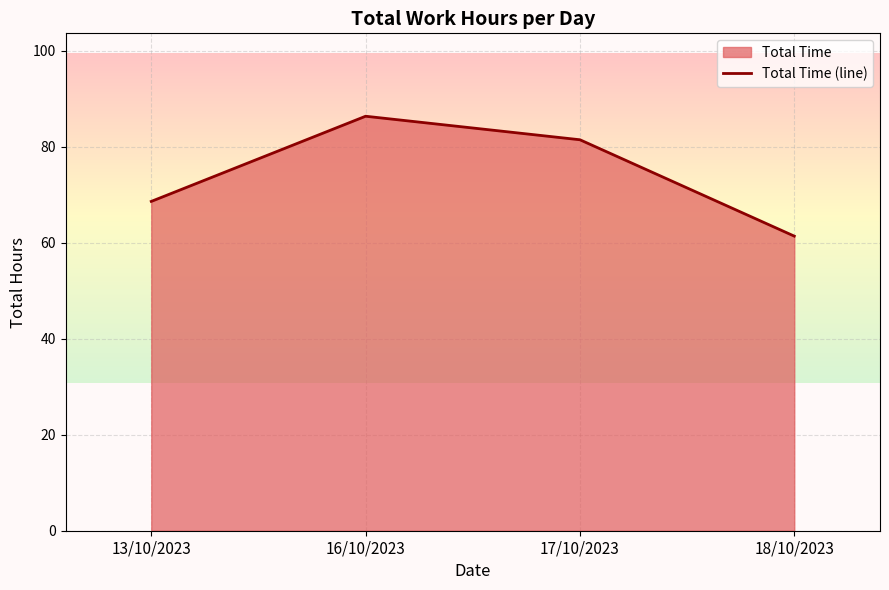

What is the value of the 2nd point from the left?

86.3